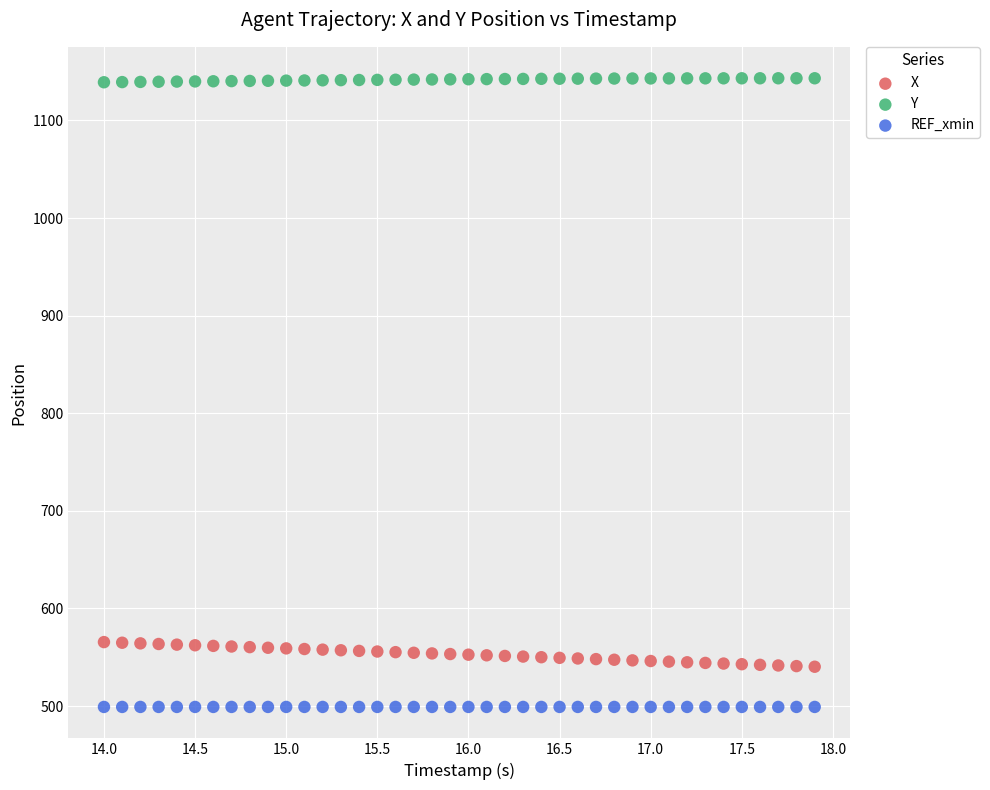

Which series contains the highest Y value?

Y